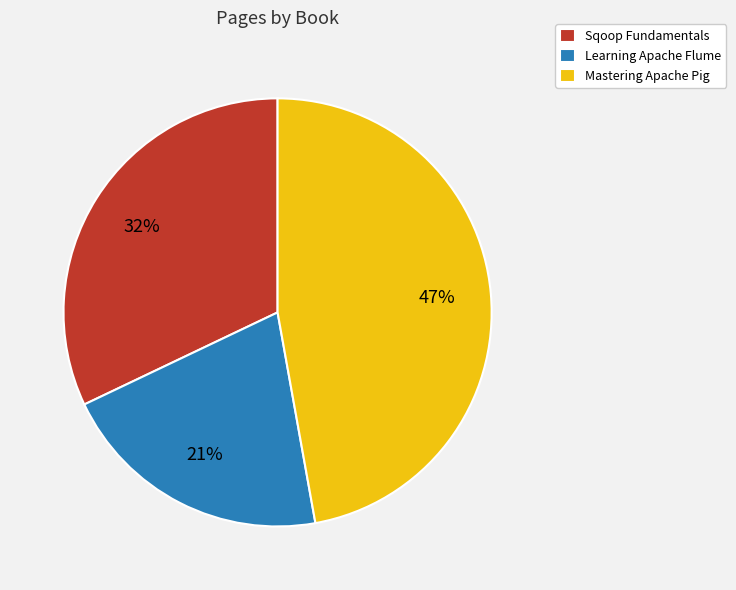

To the nearest percent, what is the difference between the largest and smallest slice percentages?

26%